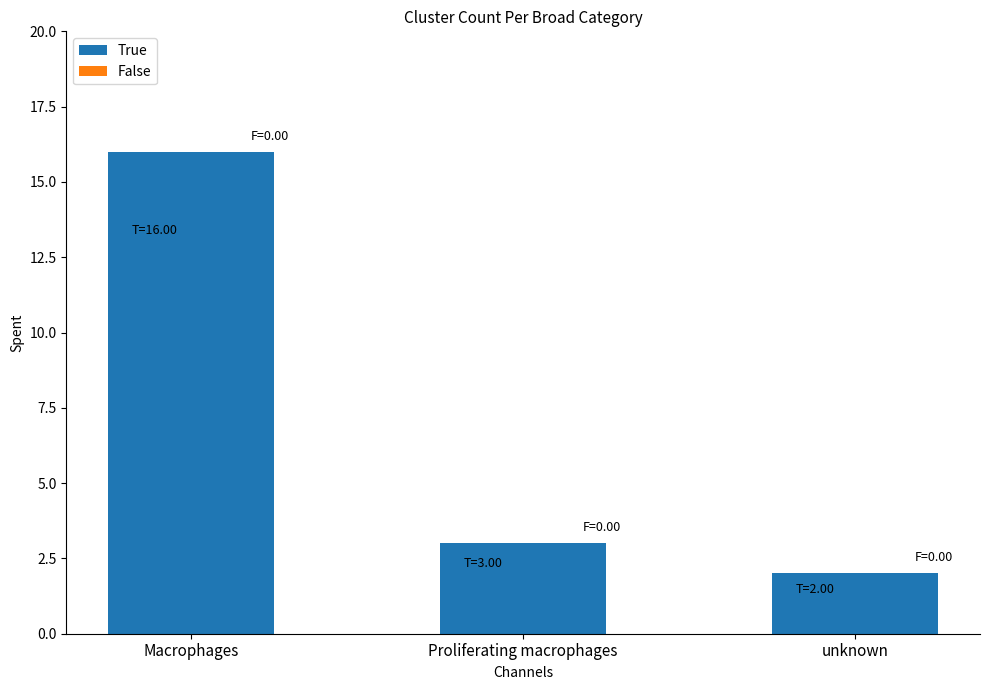

Is it true that the value at unknown is 3?

False